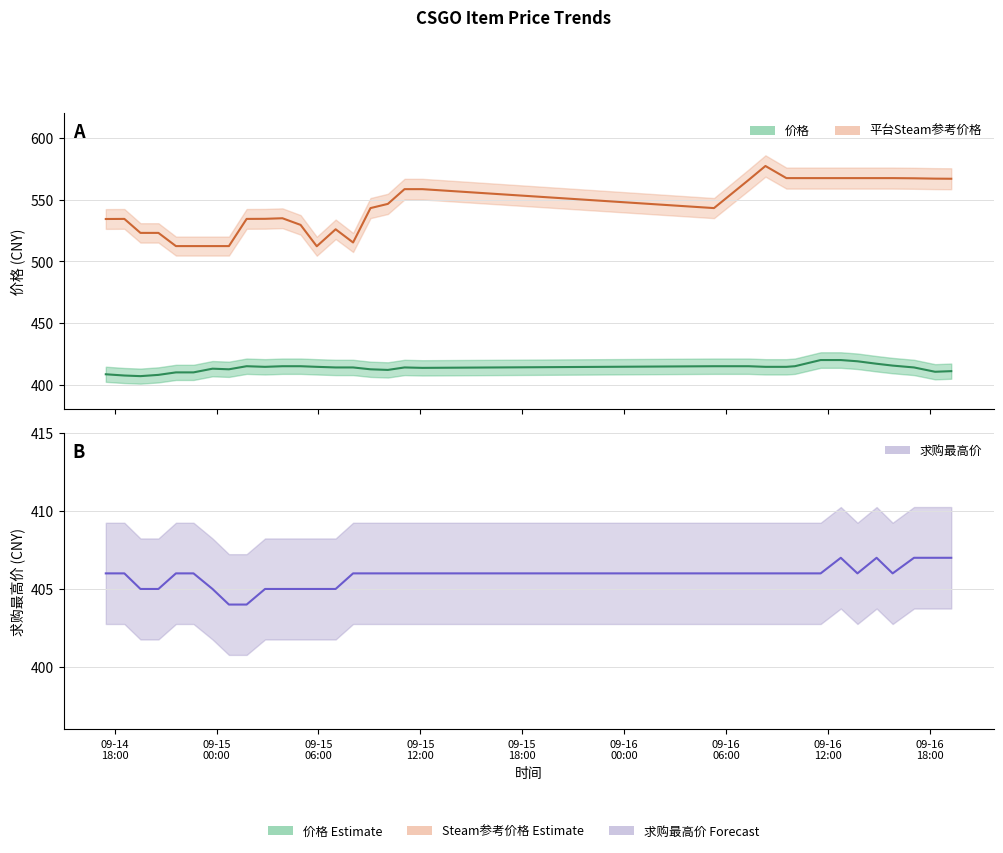

At which label does 求购最高价 first exceed 406?

2023-09-16 12:45:41